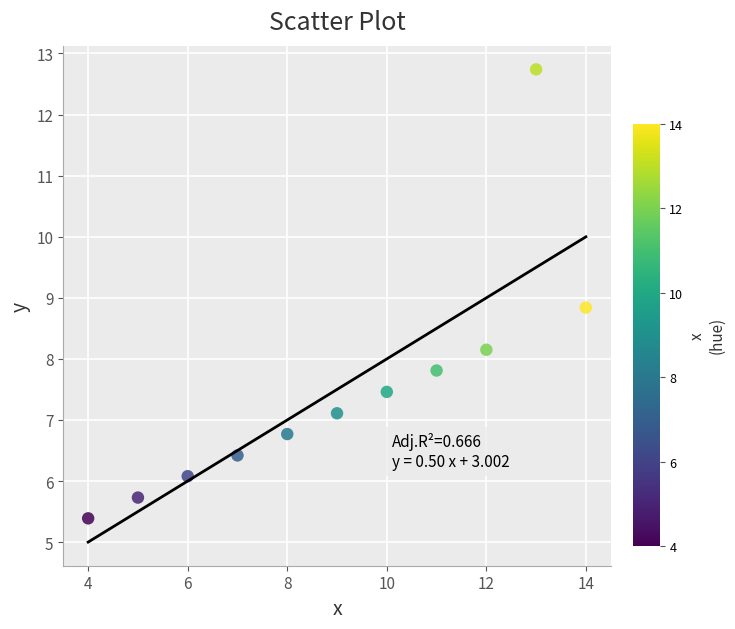

What is the average X value?

9.0